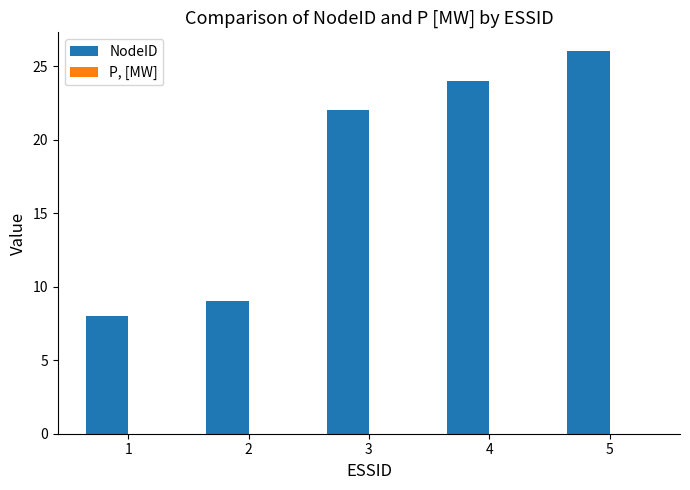

List the labels in order of value, smallest first.

1, 2, 3, 4, 5